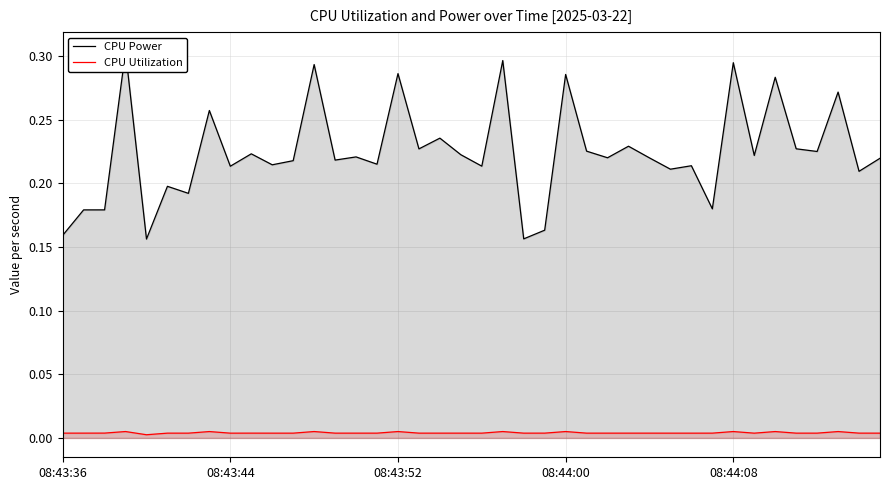

True or false: CPU Utilization and CPU Power cross at least once.

False